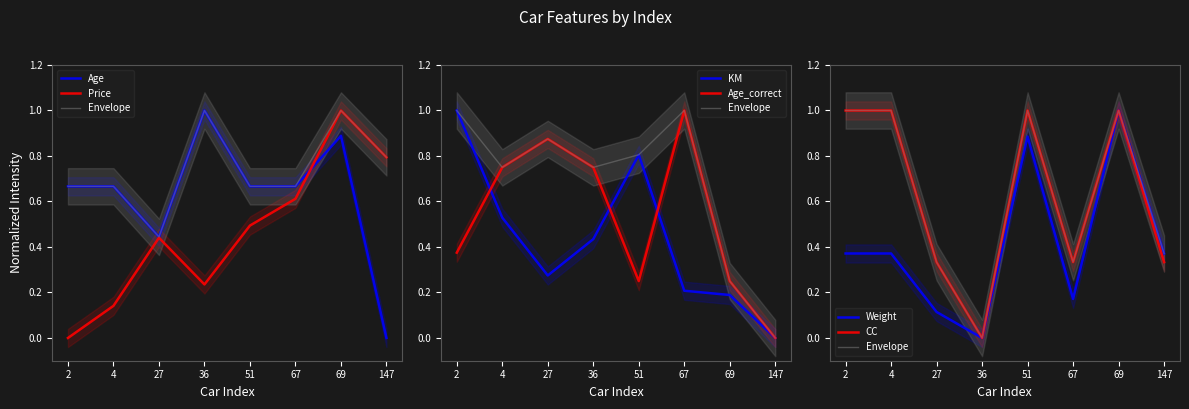

Which series has the largest total across all categories?

Age